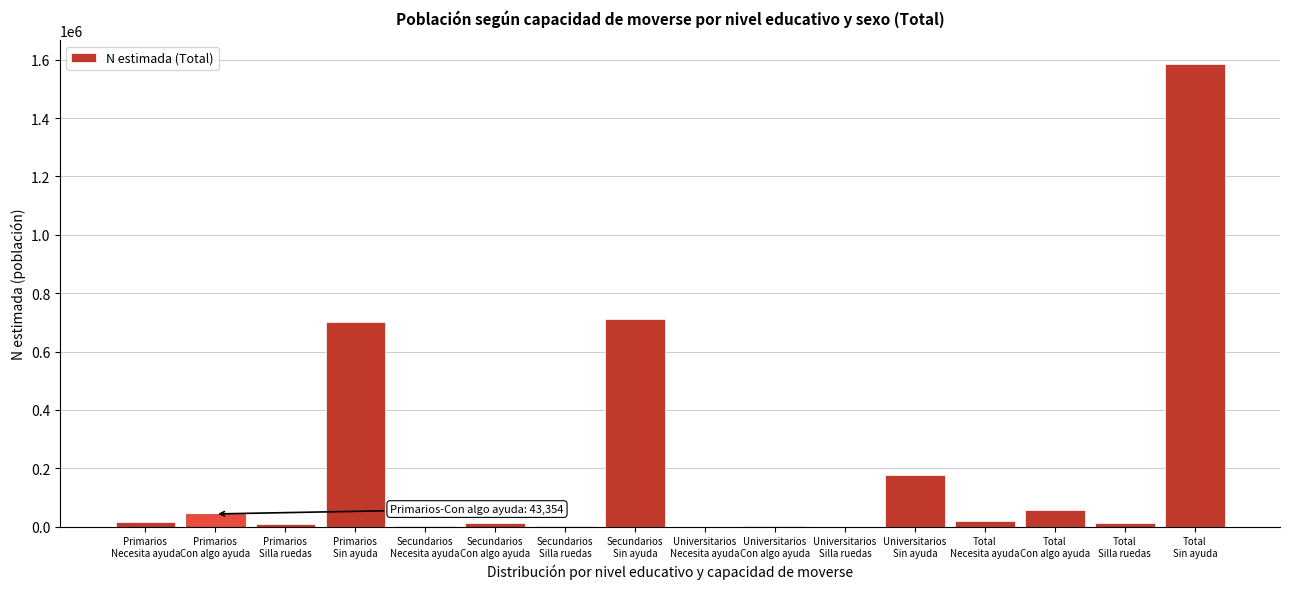

What is the greatest value displayed?

1587181